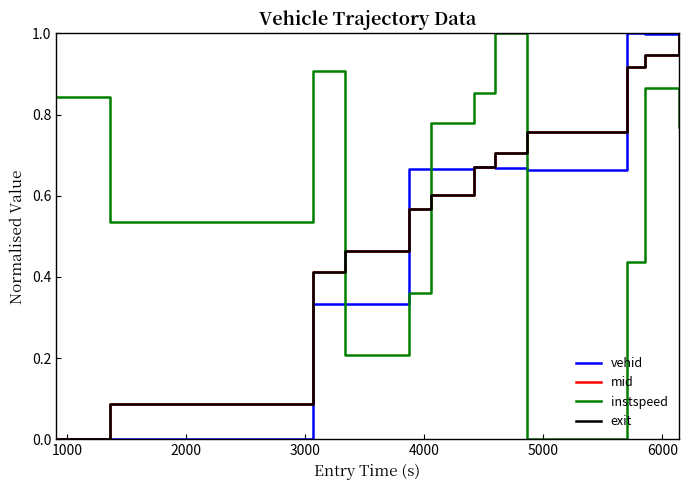

What is the maximum value shown in the chart?

1.0